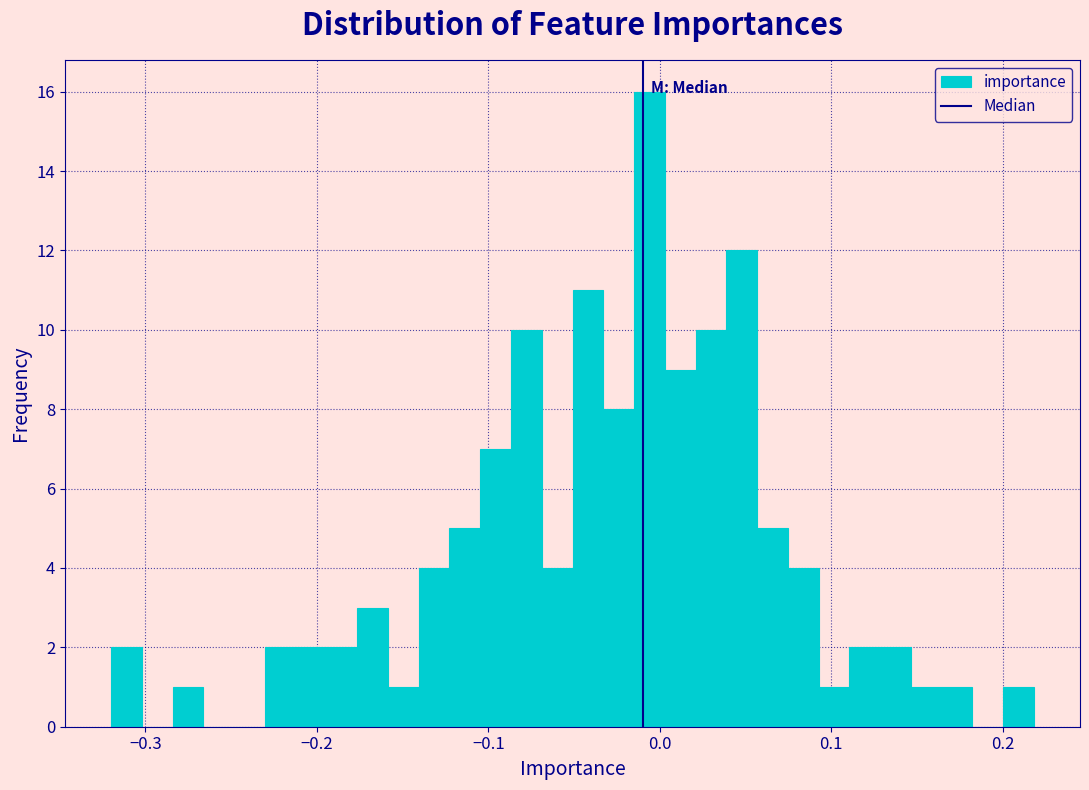

Around what value on the x-axis is the tallest bar? Give the approximate position of its centre, as read against the axis.

-0.01